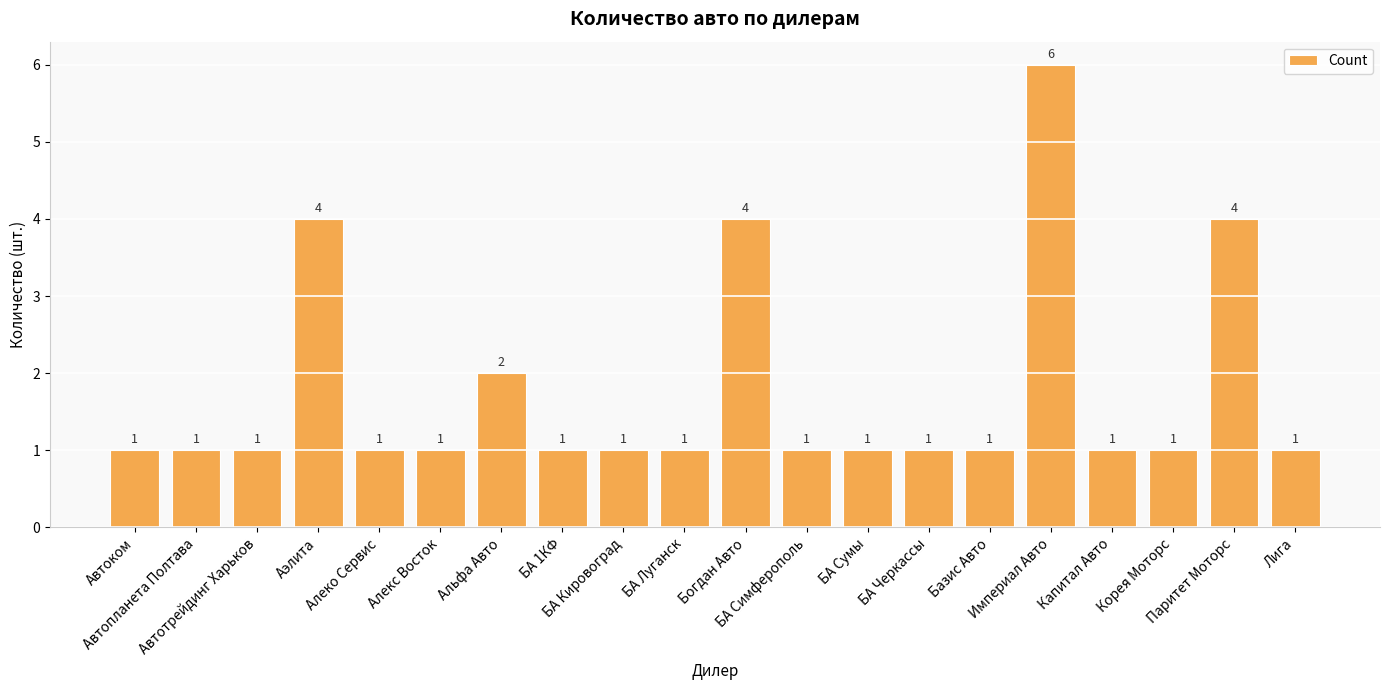

How many bars are there in total?

20